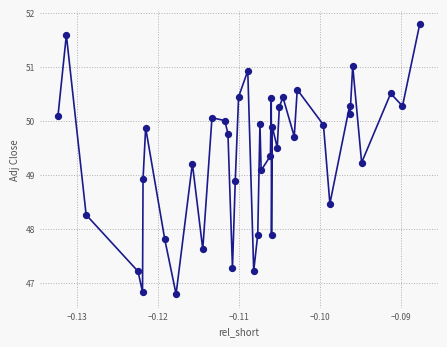

What is the range of Y values (max minus min)?

5.0